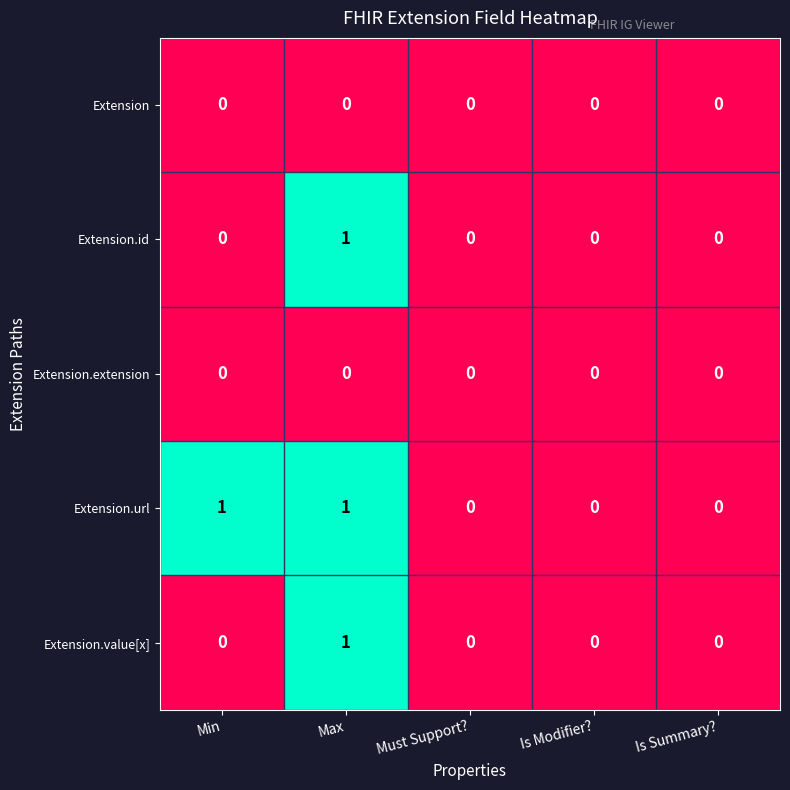

At which label does Extension.value[x] reach its peak?

Max